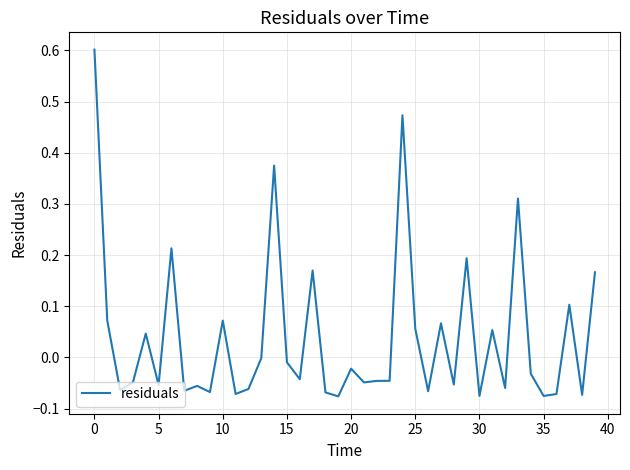

What is the difference between the maximum and minimum values?

0.7